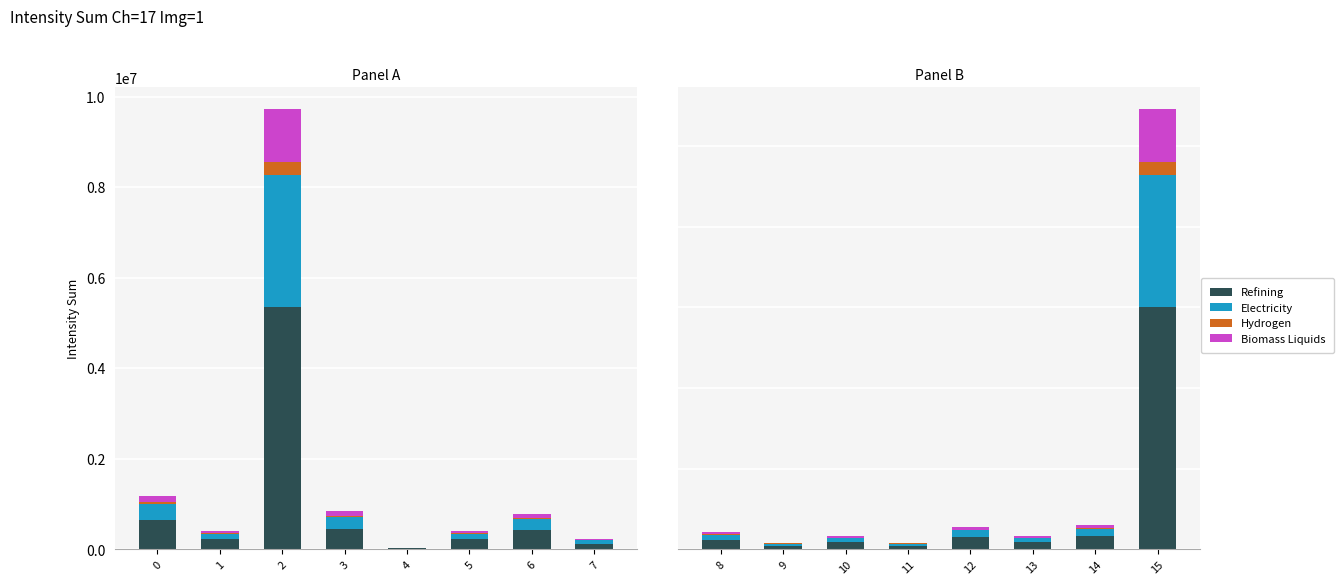

Are the bars horizontal?

No